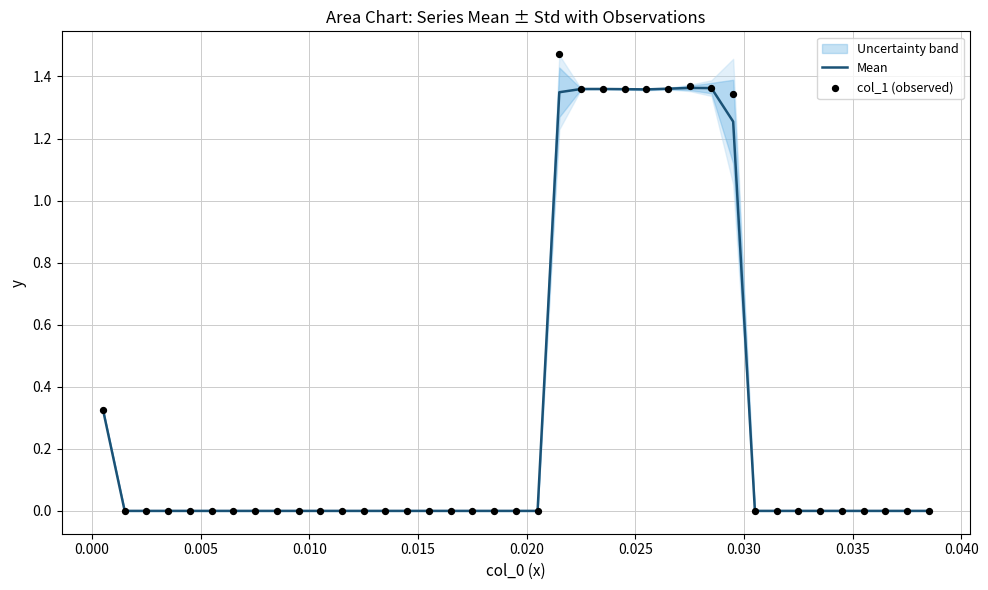

Which series has the largest total across all categories?

col_1 (observed)